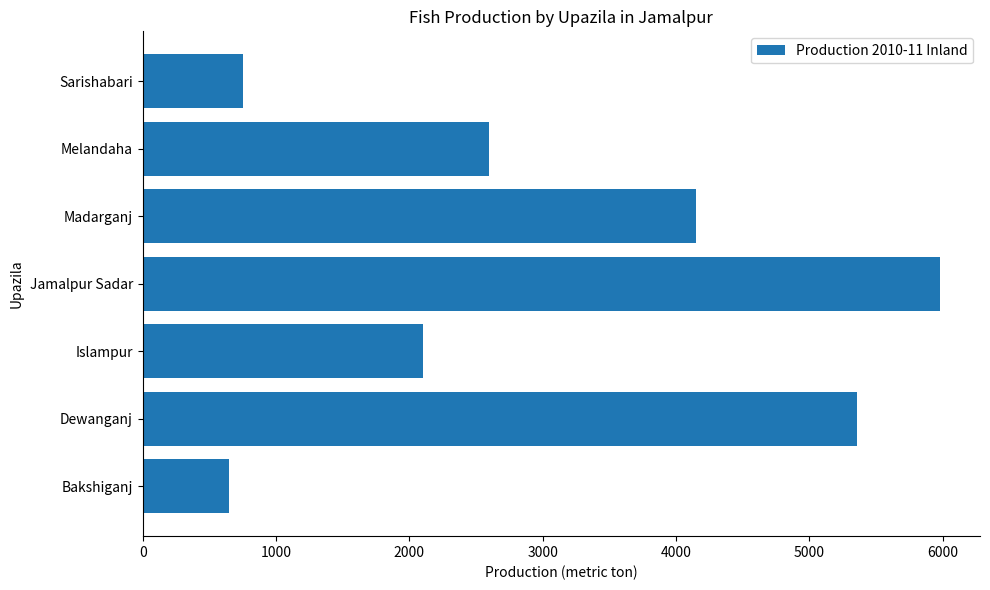

Reading top to bottom, what are all the values shown in this chart?

Sarishabari=750	Melandaha=2600	Madarganj=4150	Jamalpur Sadar=5980	Islampur=2105	Dewanganj=5356	Bakshiganj=650